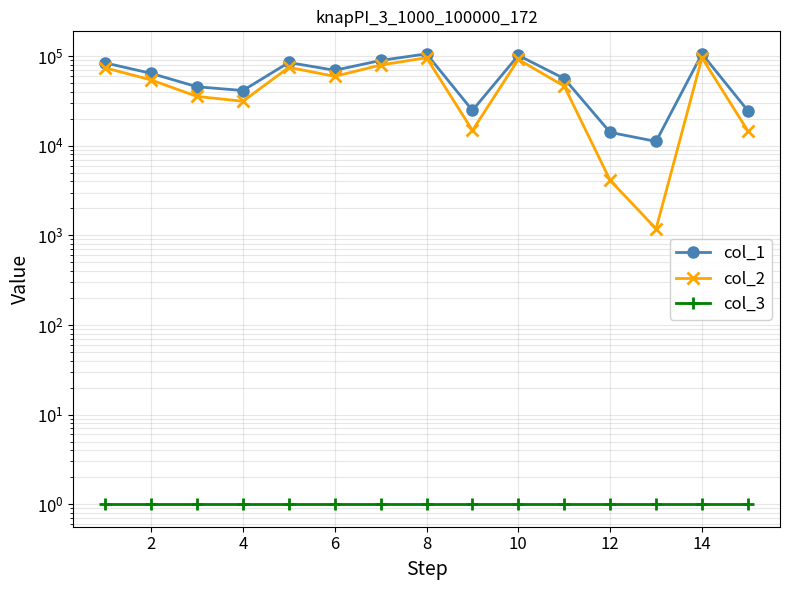

What is the highest value of the col_1 series?

106178